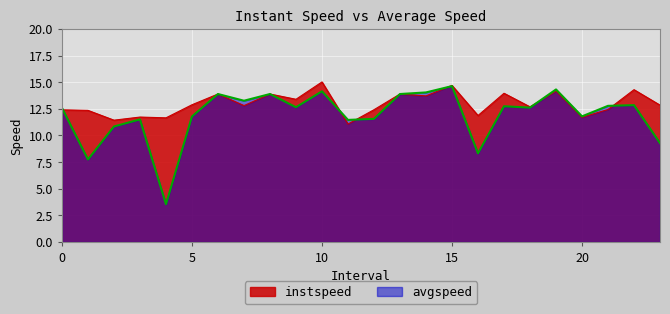

Rank the series at 16.0 from highest to lowest value.

instspeed, avgspeed